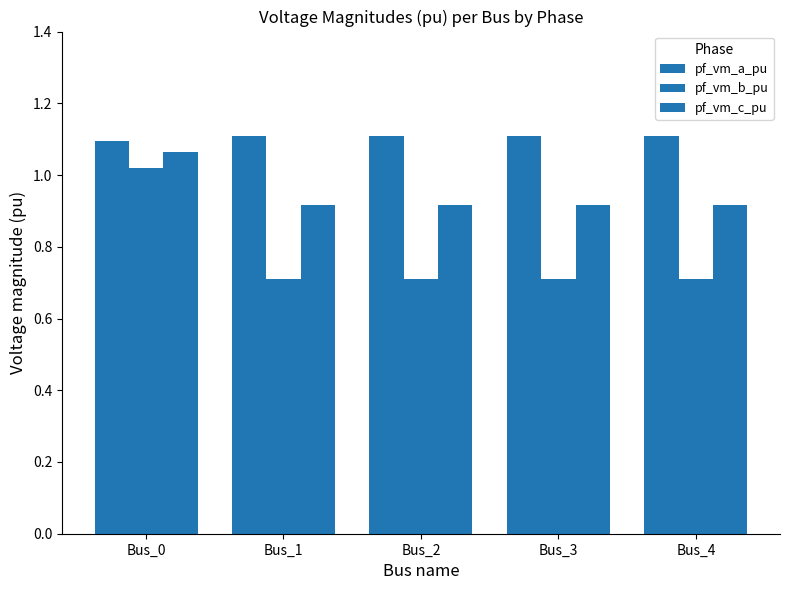

Which category has the highest value in the pf_vm_a_pu series?

Bus_1